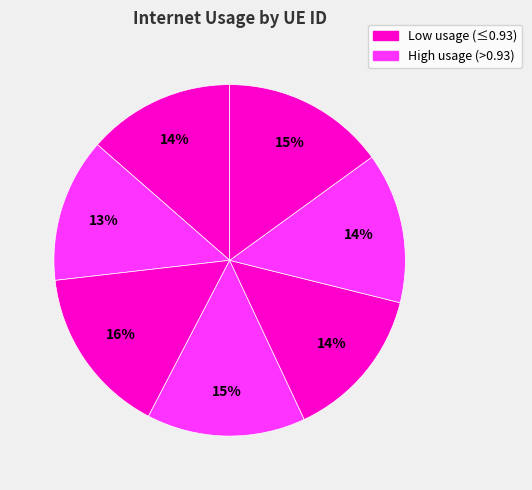

Is there any slice that represents more than half of the pie?

No